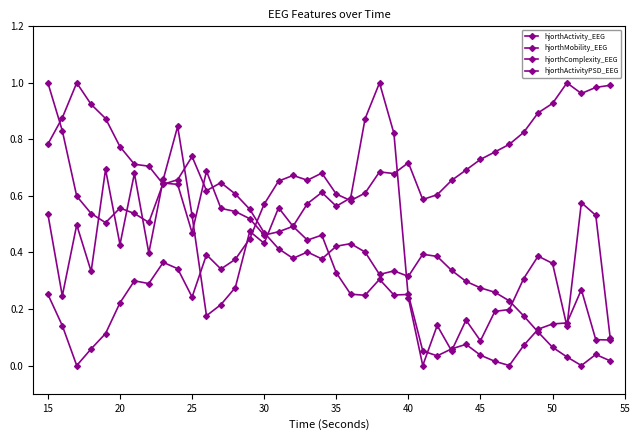

Is this an area chart (filled region under the line)?

No